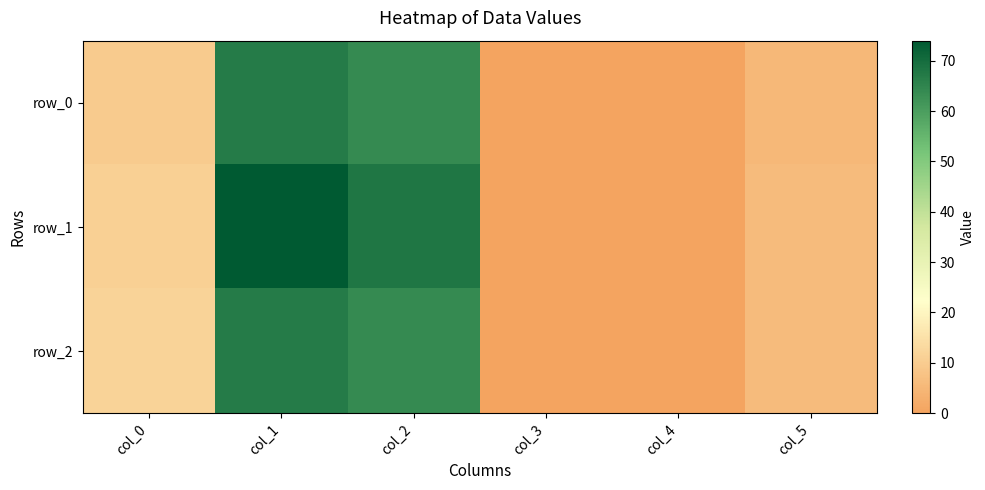

What is the difference between the highest and lowest values at col_0?

2.0